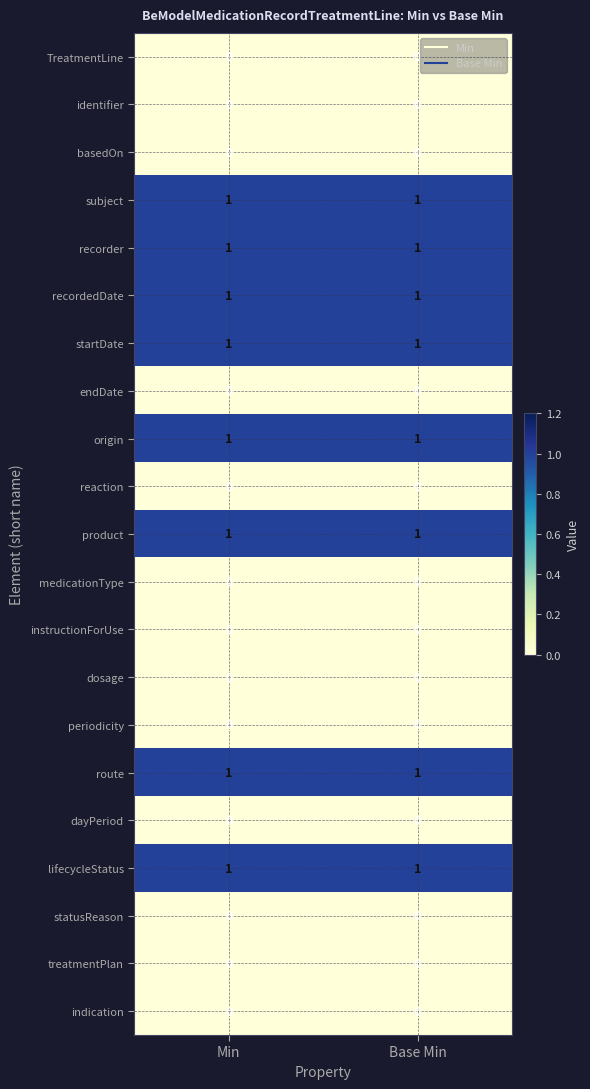

What is the spread (max minus min) of values at Base Min?

1